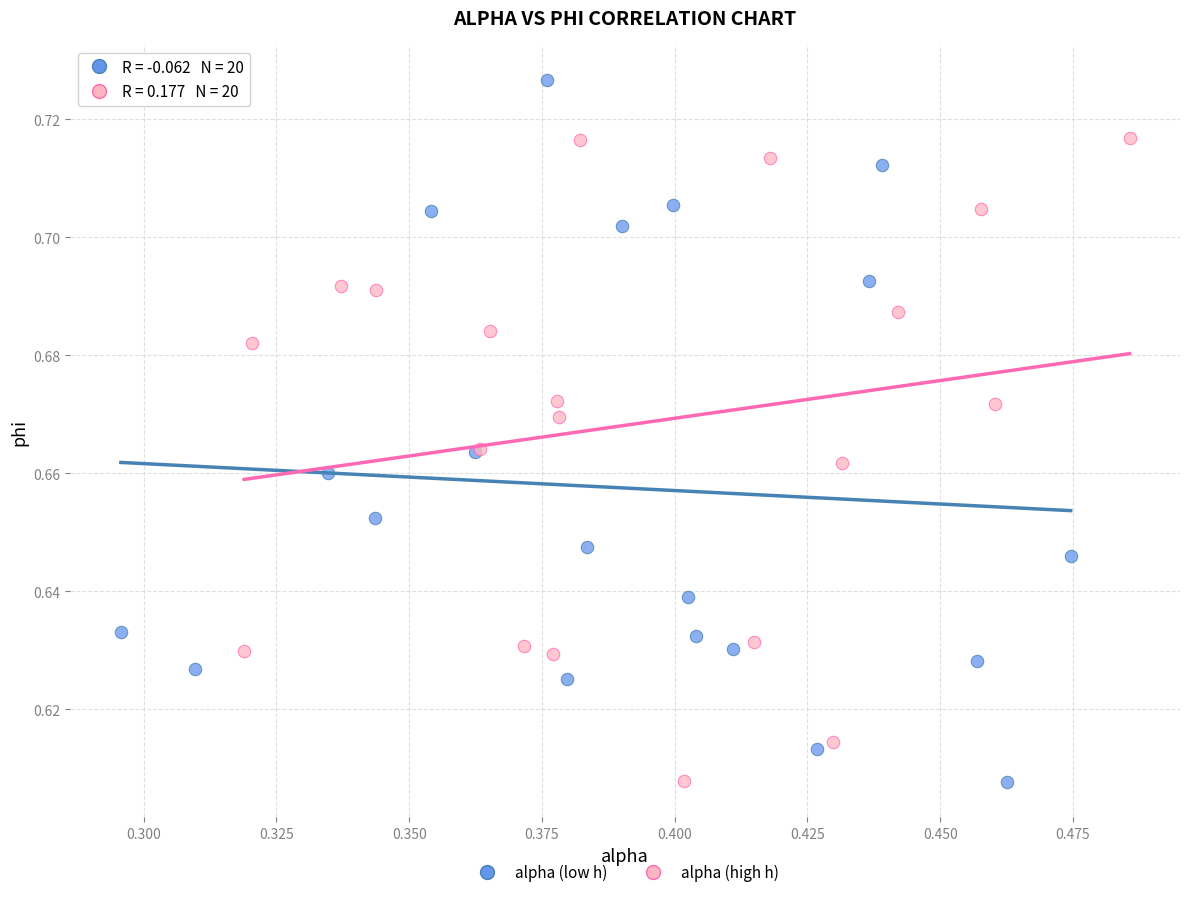

Which series has the widest spread of Y values?

alpha (low h)